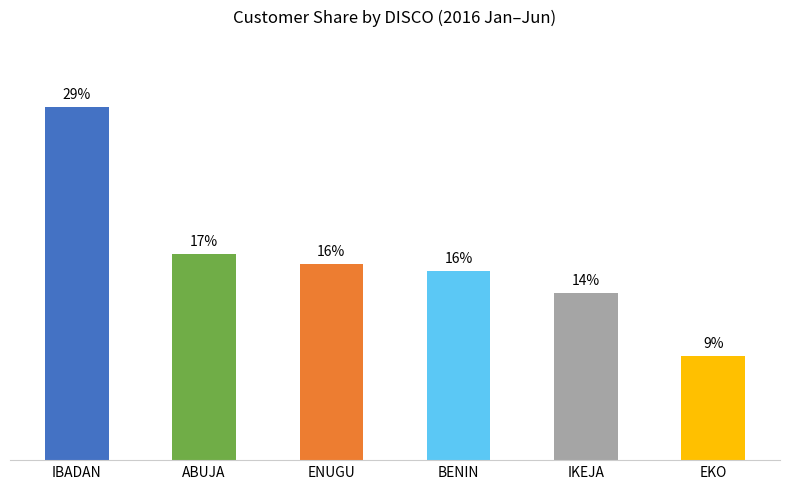

At which label is the value closest to 18?

ABUJA